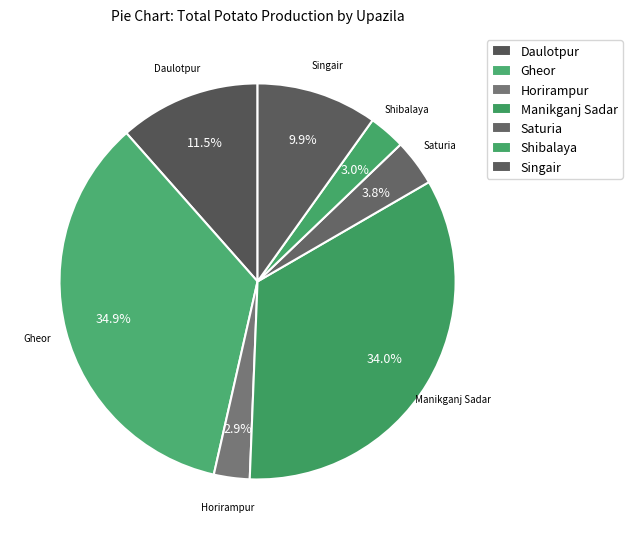

To the nearest percent, what portion does Shibalaya represent?

3%